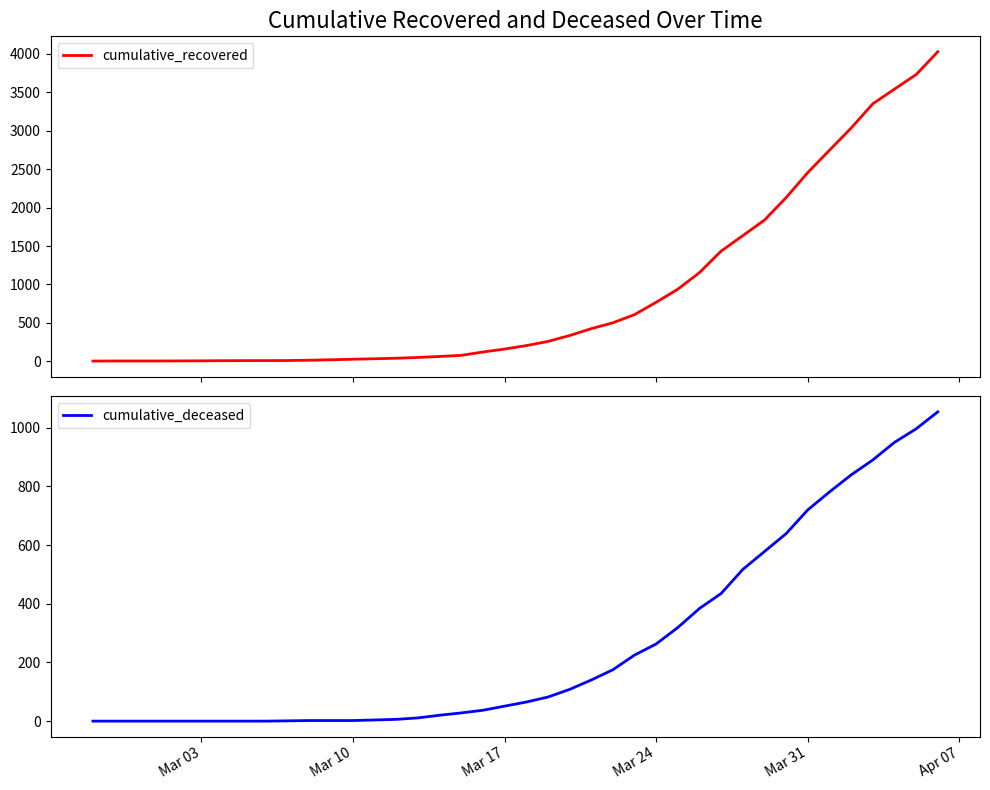

What is the minimum value for cumulative_recovered?

3